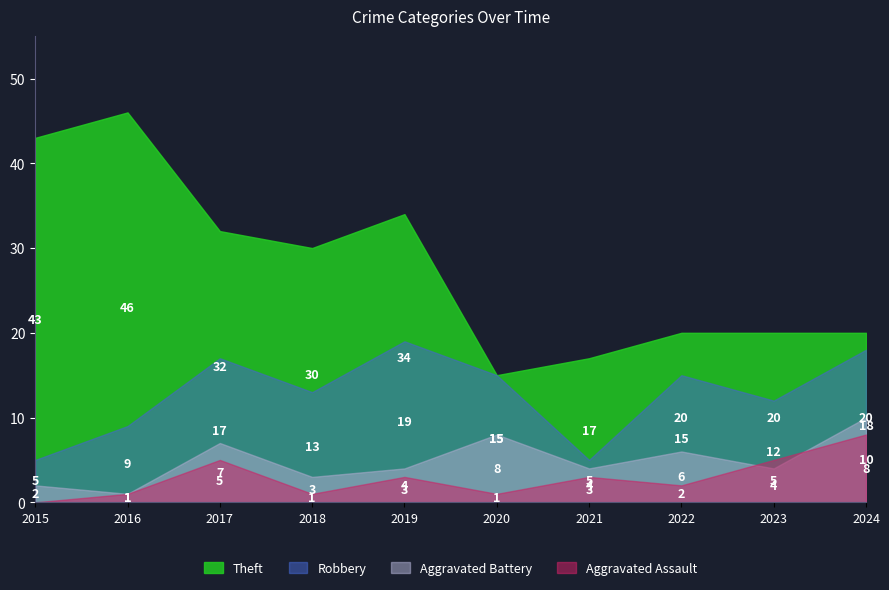

What is the value of the Aggravated Assault point at the 2nd from the left?

1